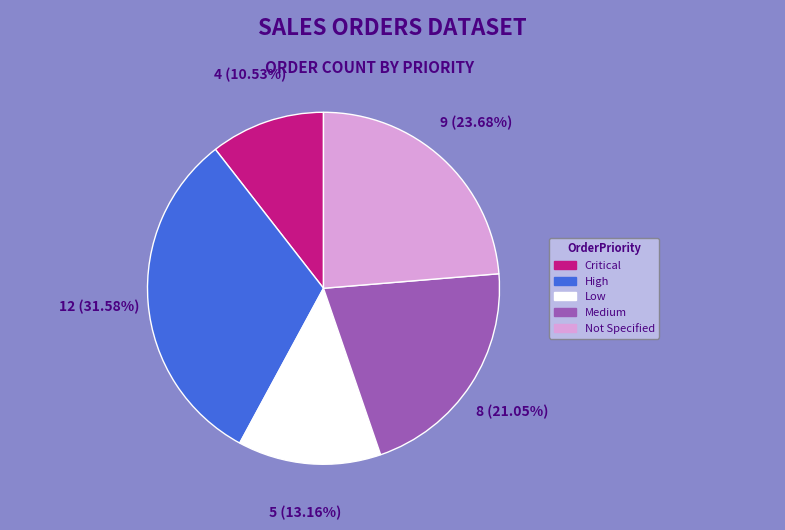

Does Low represent more than half of the total?

No